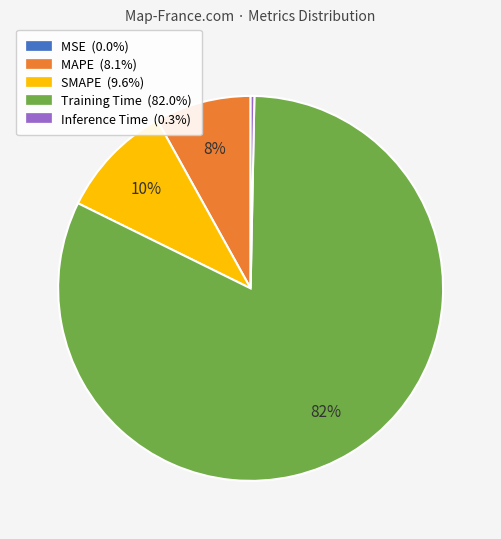

Which has a higher value, SMAPE or Training Time?

Training Time